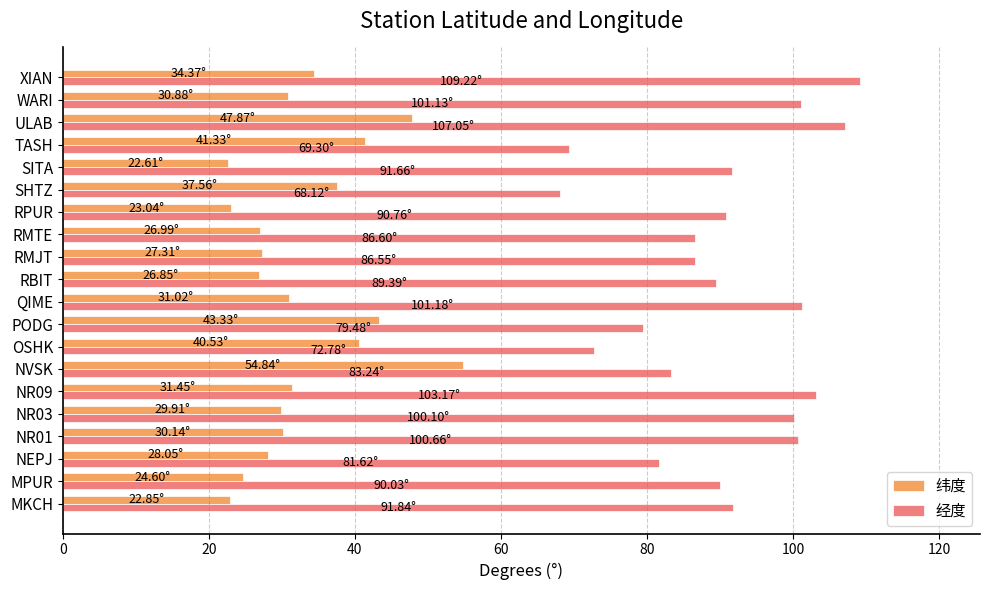

What is the spread (max minus min) of values at RPUR?

67.7